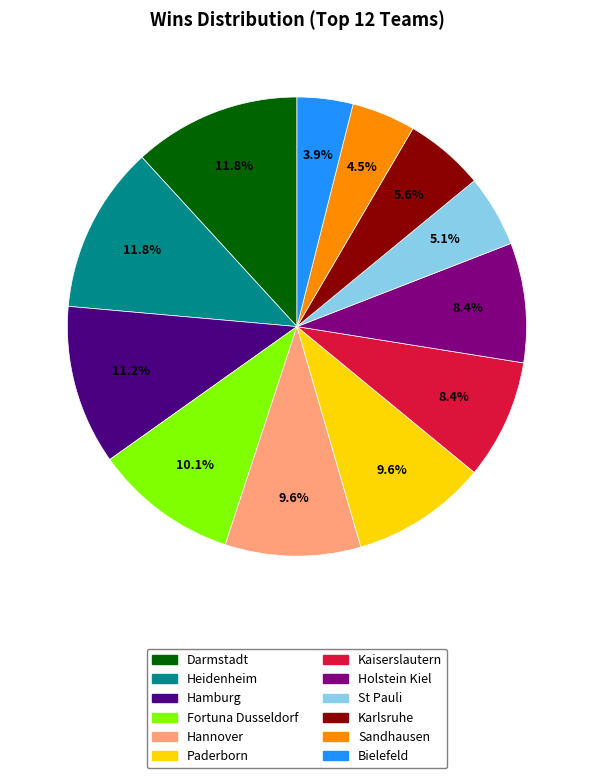

To the nearest percent, what percentage of the pie is Paderborn?

10%